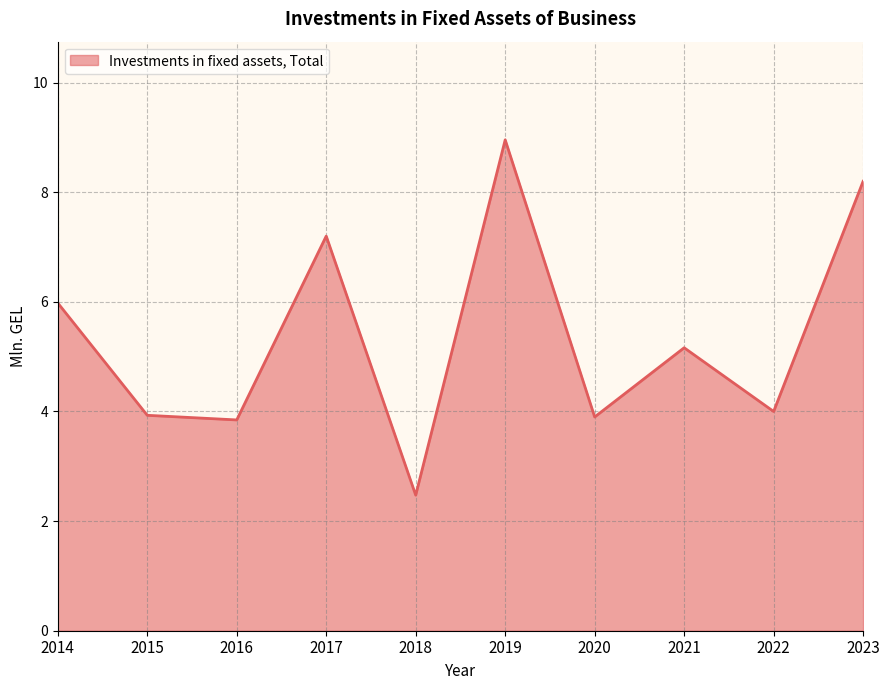

Approximately how many times larger is the value at 2015 compared to 2020?

1.0